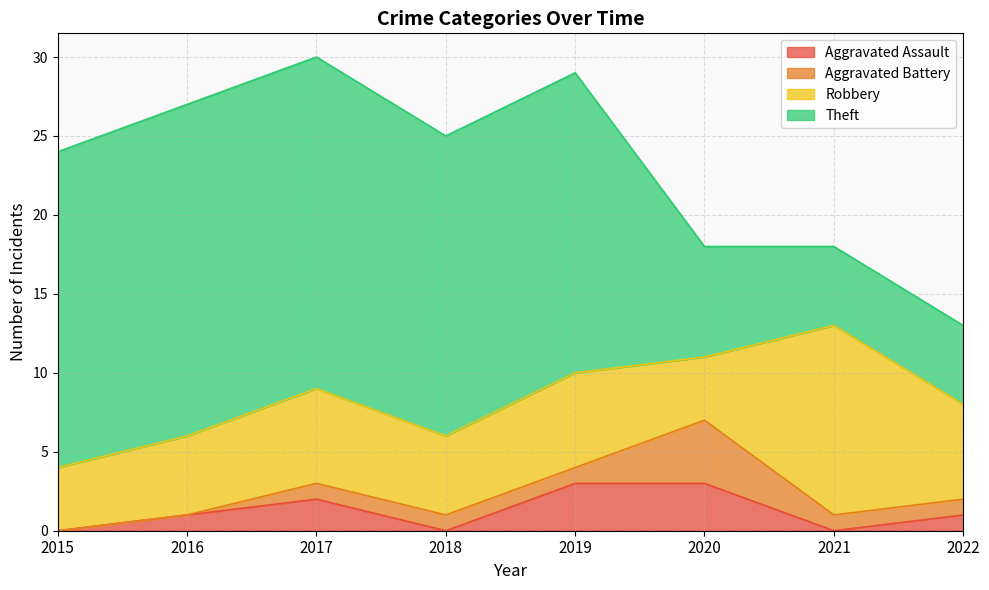

What is the value of the Aggravated Assault point at the 6th from the left?

3